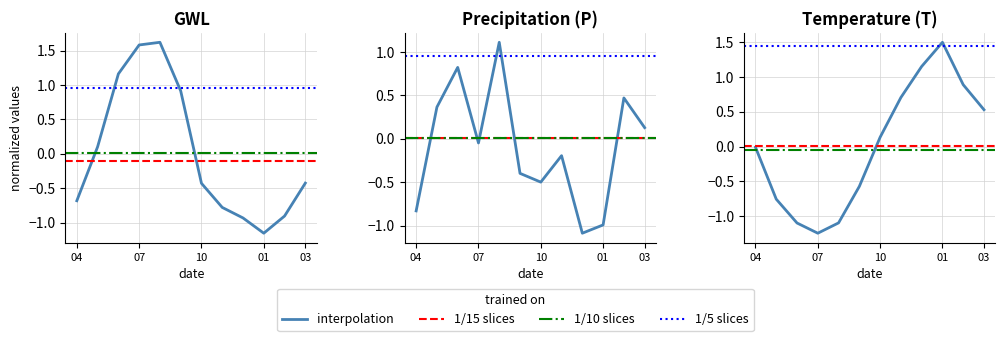

Between 07 and 04, which is larger?

07